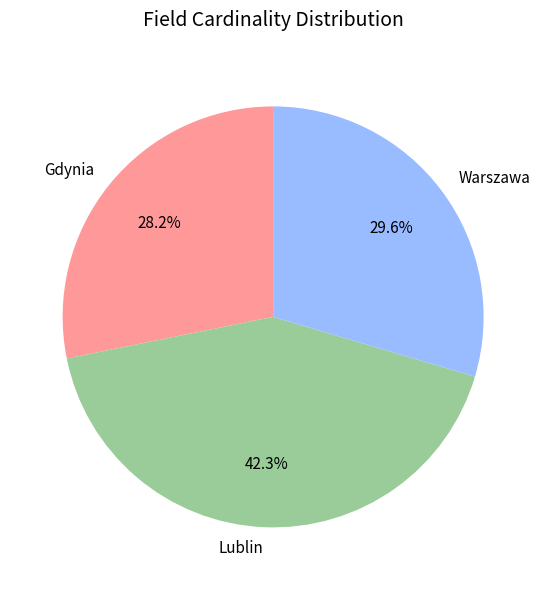

What is the largest slice in the pie chart?

Lublin